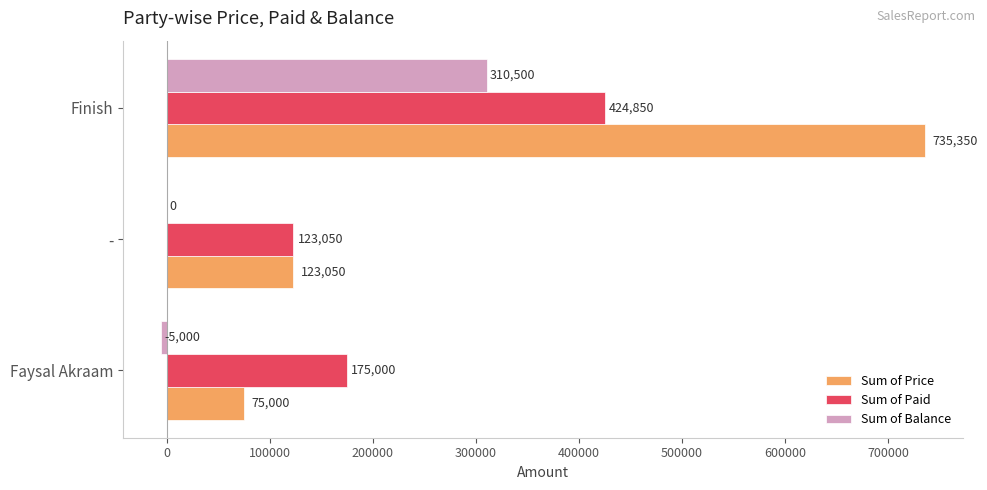

At which category is the sum across all series the highest?

Finish